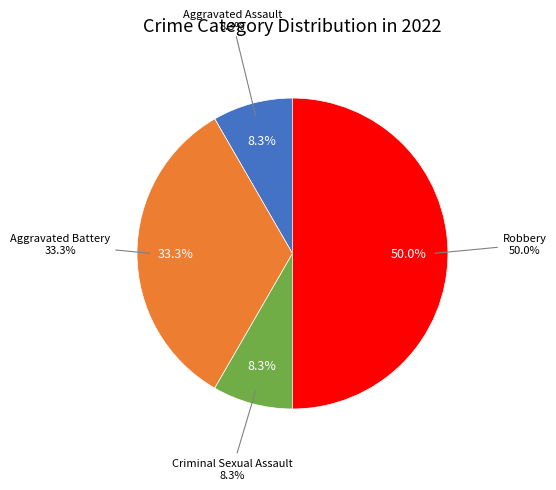

Does Criminal Sexual Assault account for over 50% of the chart?

No